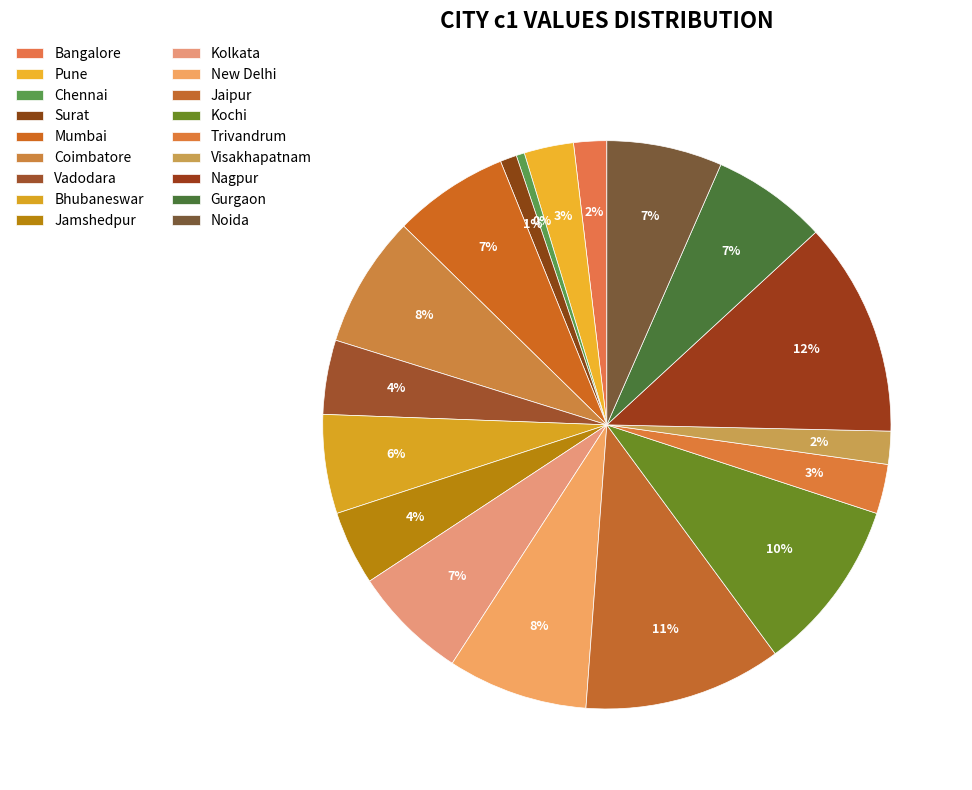

How many slices are in this pie chart?

18